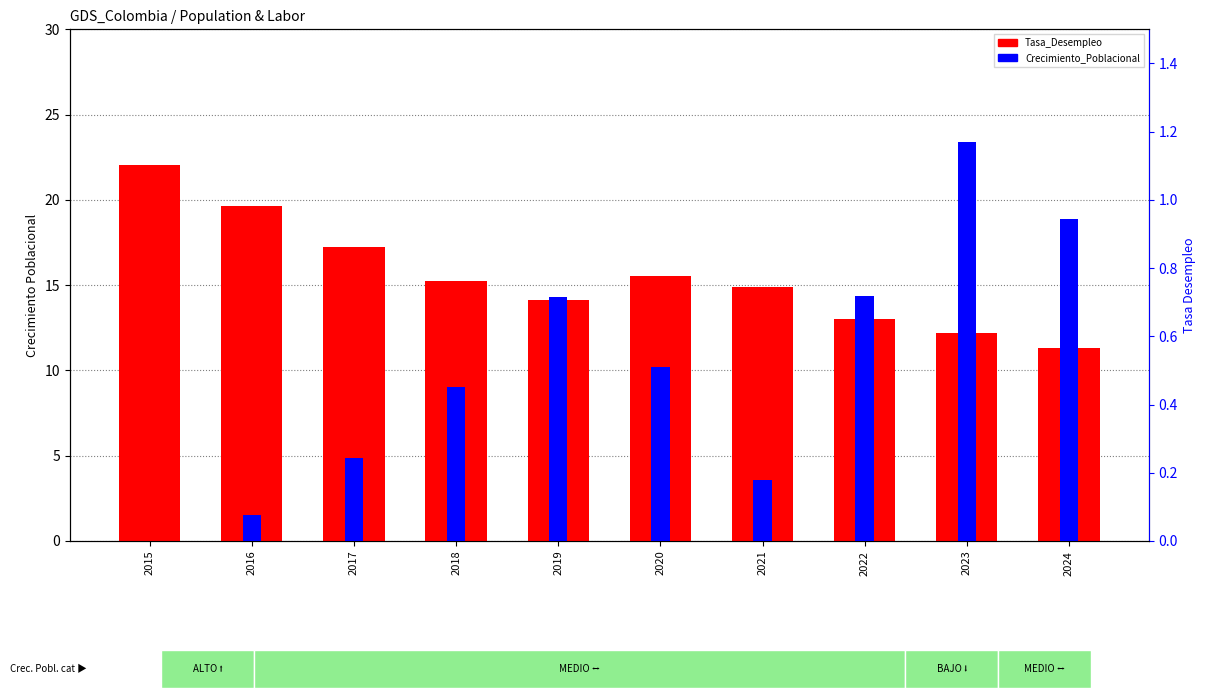

Reading right to left, extract all data points from this chart.

Tasa_Desempleo: 2024=11.3	2023=12.2	2022=13.0	2021=14.9	2020=15.5	2019=14.1	2018=15.3	2017=17.2	2016=19.6	2015=22.1
Crecimiento_Poblacional: 2024=0.9	2023=1.2	2022=0.7	2021=0.2	2020=0.5	2019=0.7	2018=0.5	2017=0.2	2016=0.1	2015=0.0